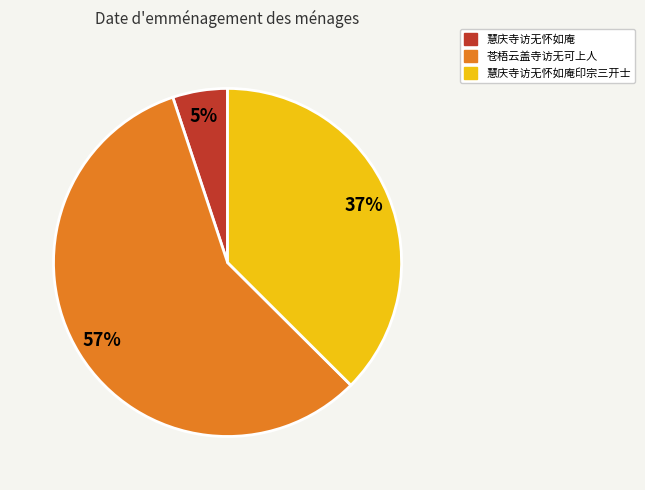

Is there a majority slice in this chart?

Yes